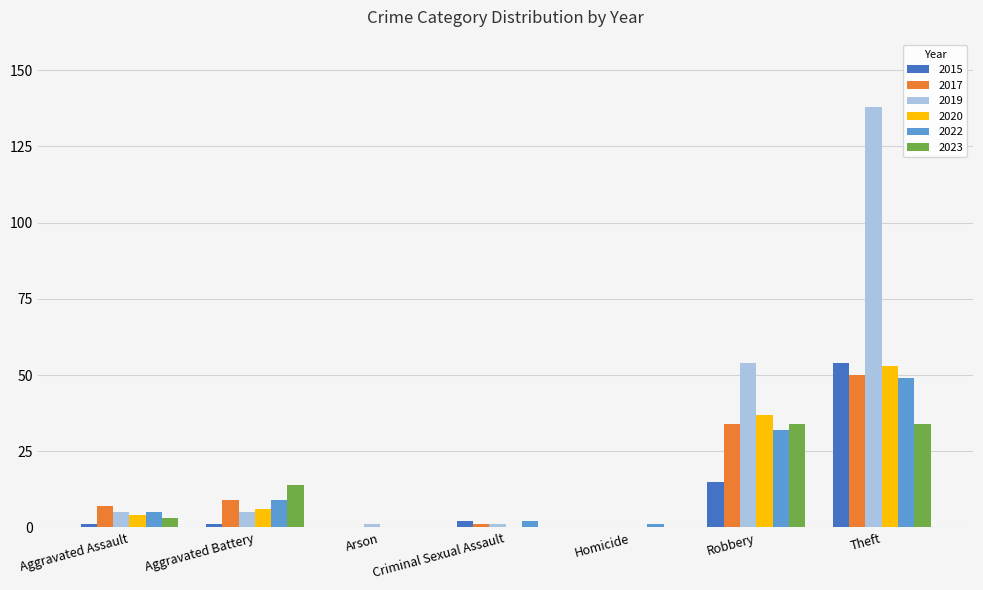

At which category is the sum across all series the highest?

Theft